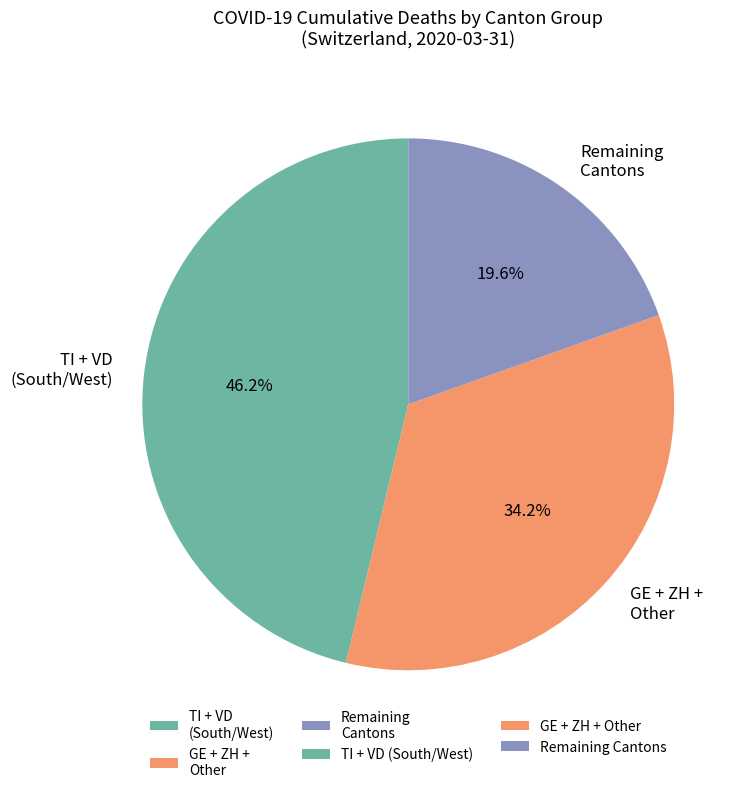

Rank the categories by value from highest to lowest.

TI + VD (South/West), GE + ZH + Other, Remaining Cantons